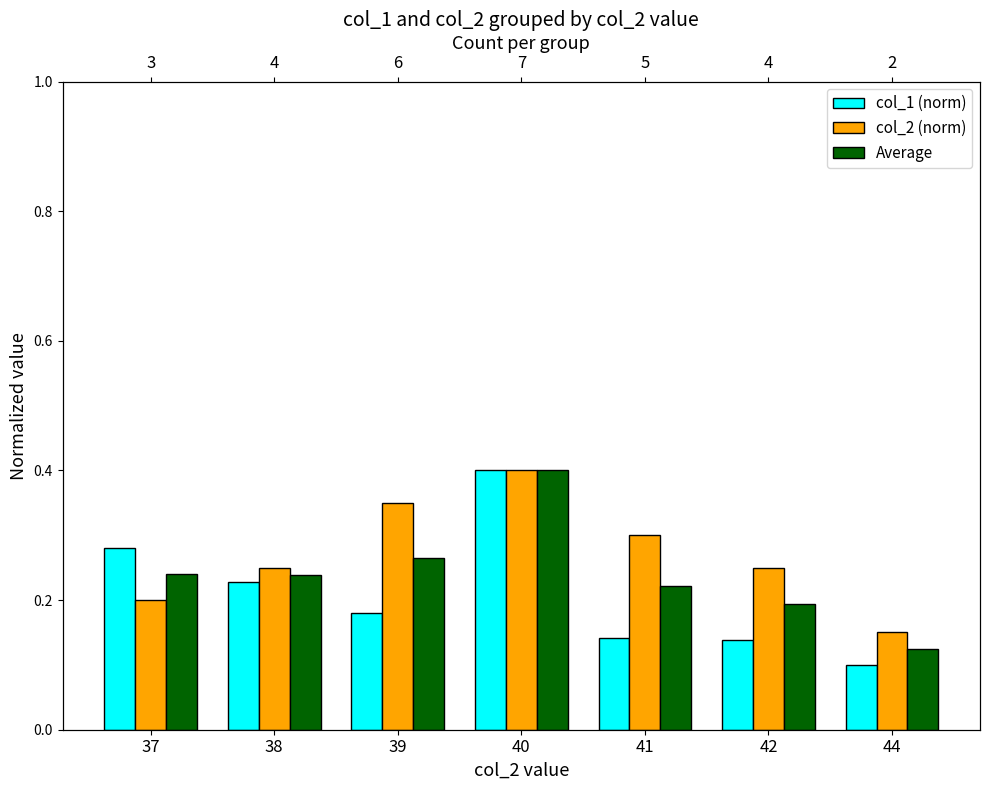

How many Average values are between 0 and 1?

7